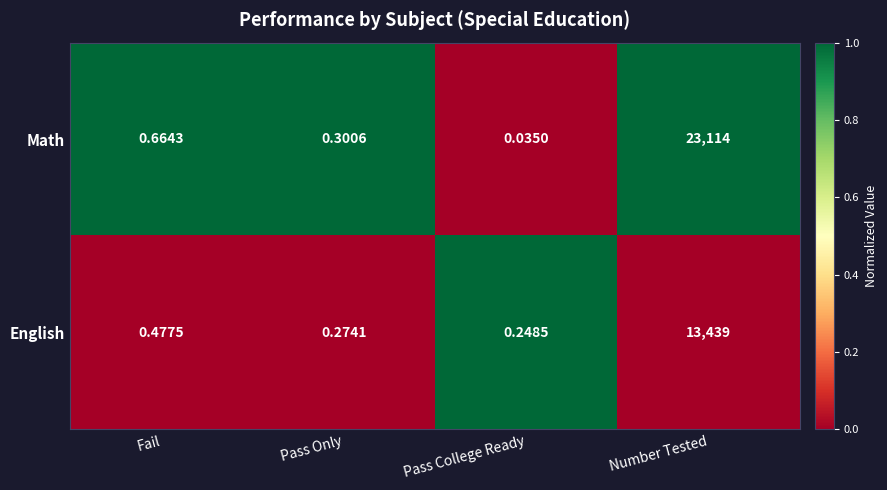

Which category has the lowest value in the Math series?

Pass College Ready